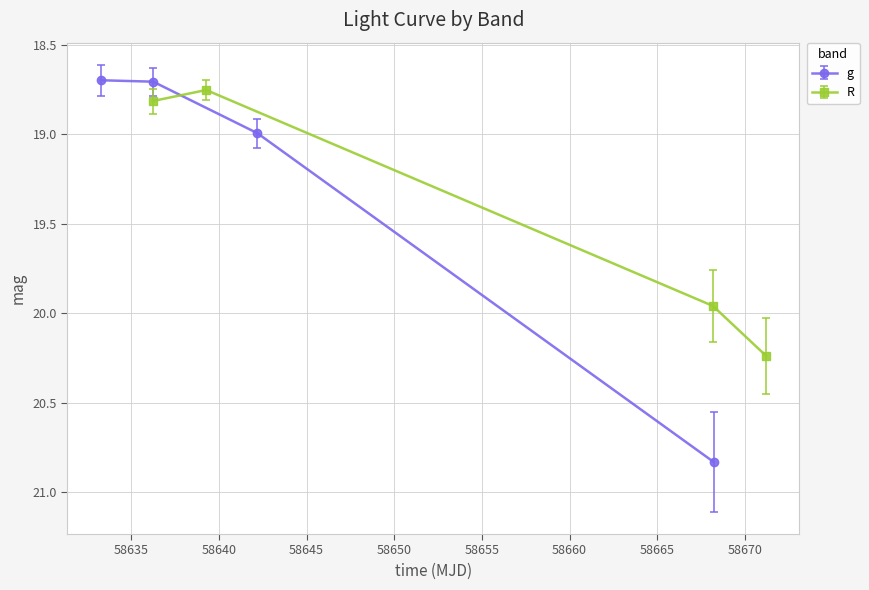

List the series in order of their peak value, lowest first.

R, g